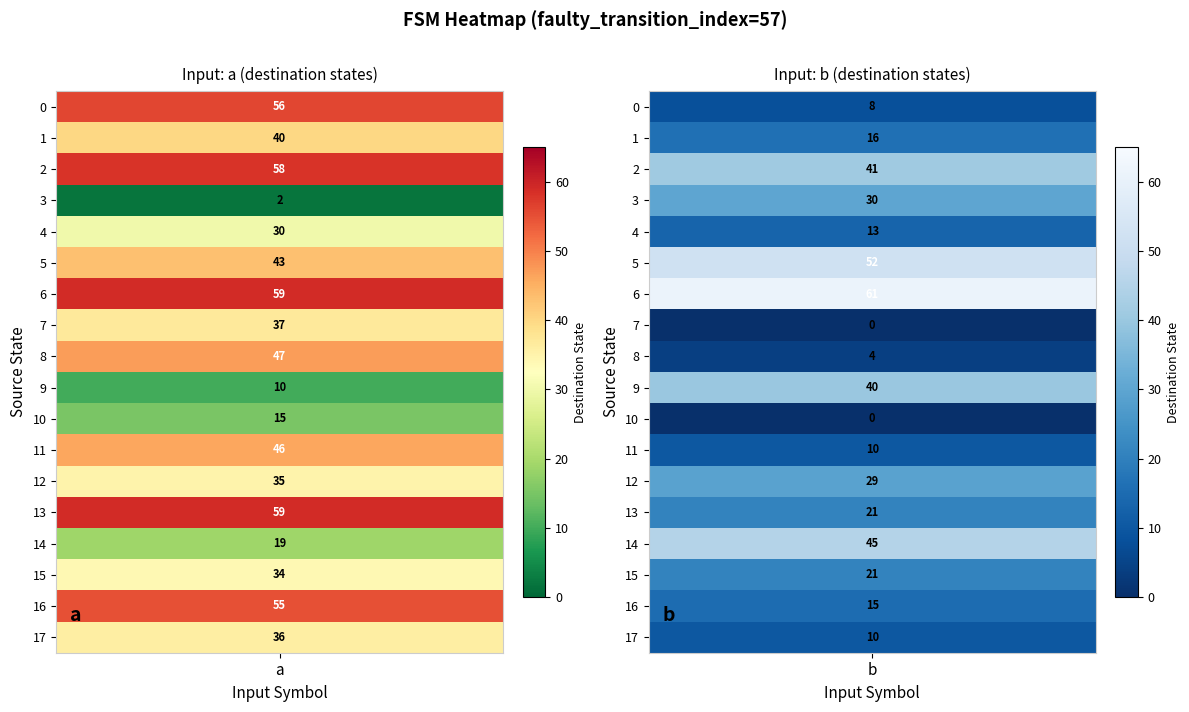

Rank the categories by 17 value from highest to lowest.

0, 1